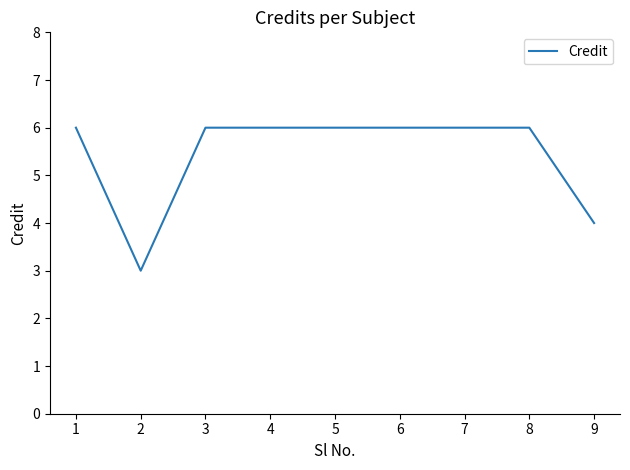

What is the change in value from 2 to 9?

+1